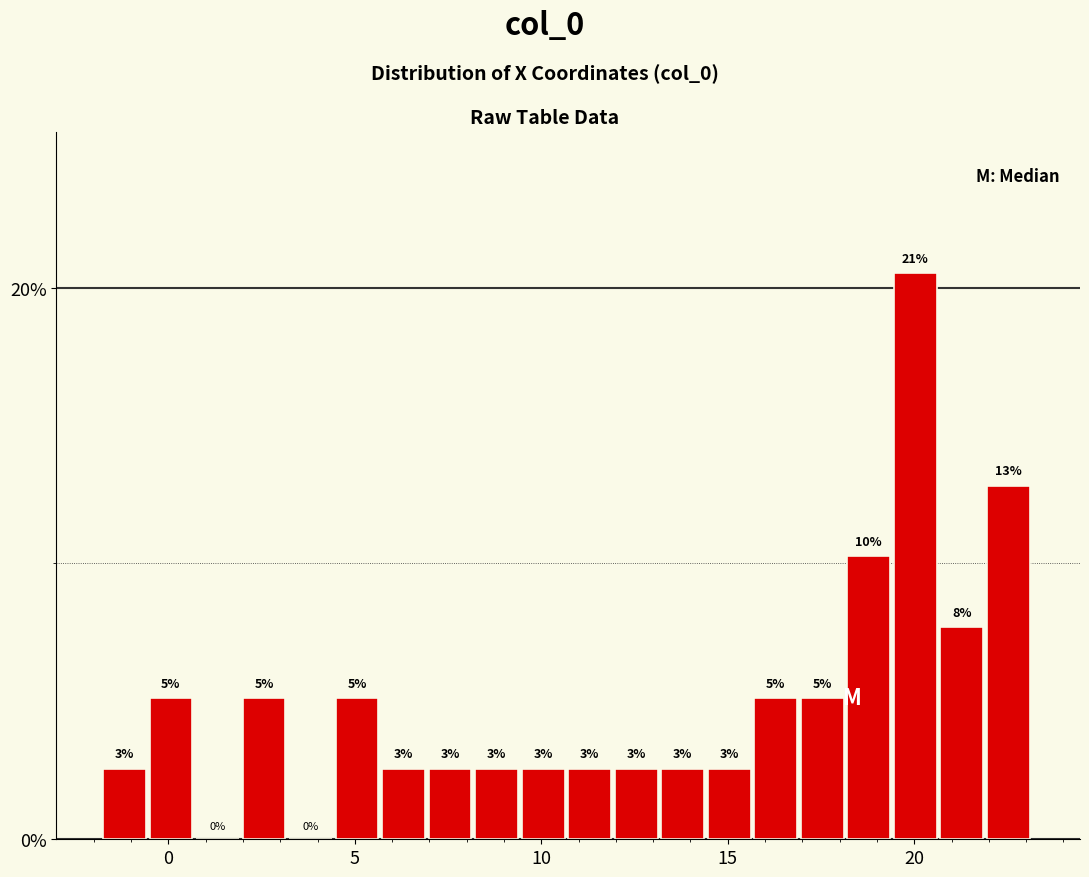

Around what value on the x-axis is the tallest bar? Give the approximate position of its centre, as read against the axis.

20.0